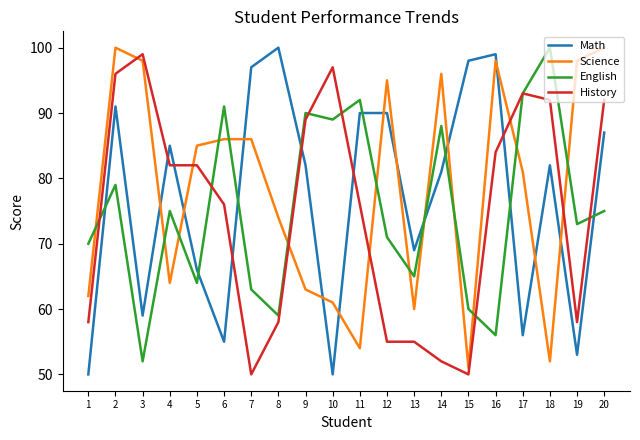

Is it true that History equals 125 at 11?

False